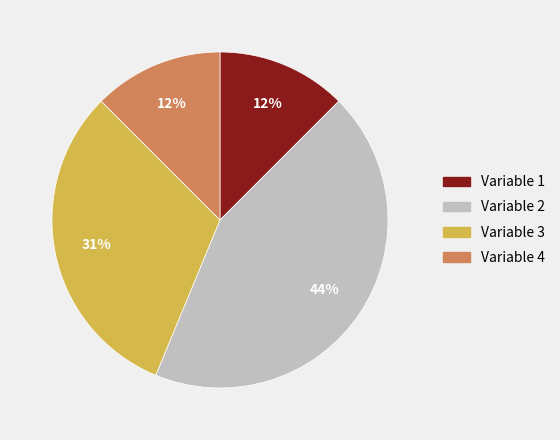

How many segments does this pie chart have?

4